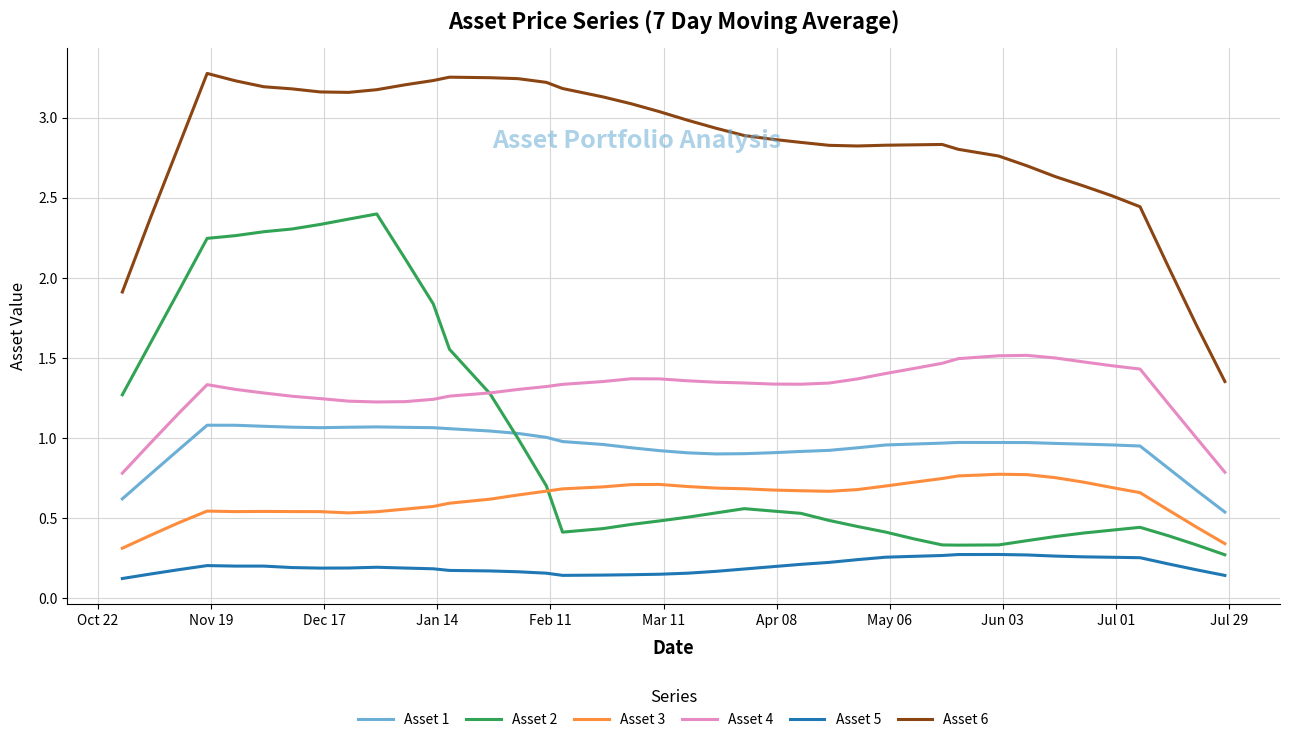

Which series has the largest total across all categories?

Asset 6